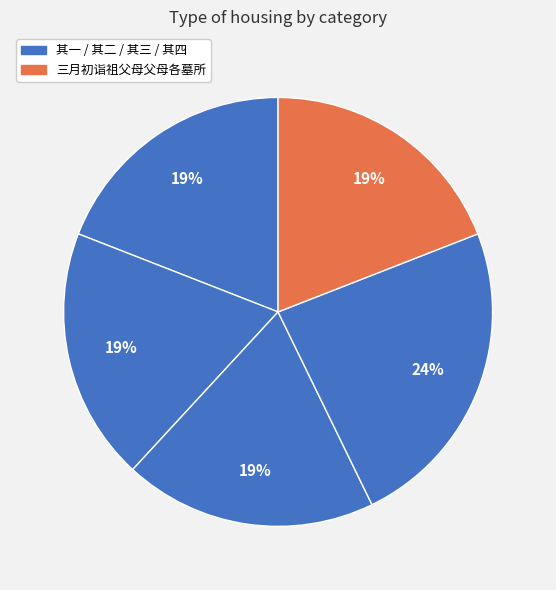

How many segments does this pie chart have?

5